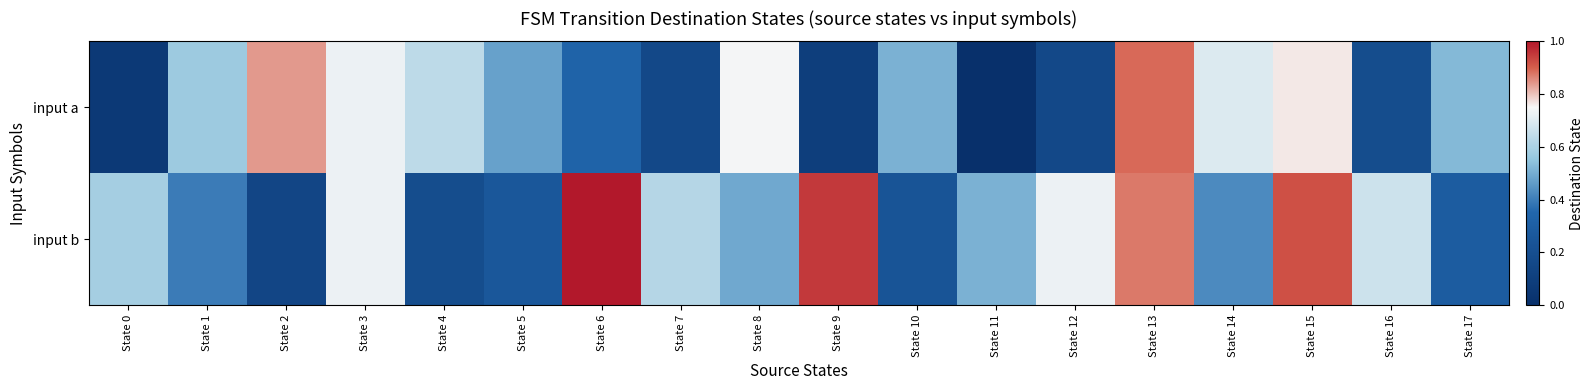

Reading left to right, list all the values displayed in this chart.

input a: State 0=4	State 1=36	State 2=53	State 3=46	State 4=40	State 5=30	State 6=21	State 7=10	State 8=47	State 9=6	State 10=32	State 11=0	State 12=10	State 13=56	State 14=44	State 15=48	State 16=12	State 17=33
input b: State 0=37	State 1=25	State 2=9	State 3=46	State 4=12	State 5=16	State 6=63	State 7=39	State 8=31	State 9=60	State 10=15	State 11=32	State 12=46	State 13=55	State 14=27	State 15=58	State 16=42	State 17=18